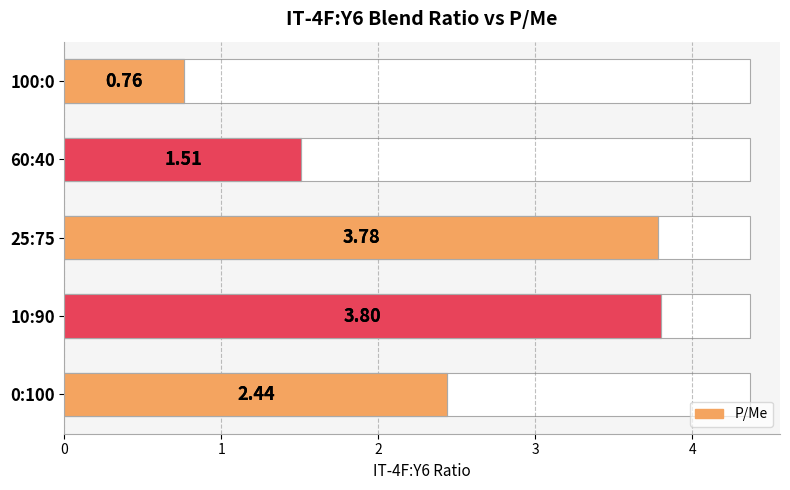

How many bars are there in total?

5